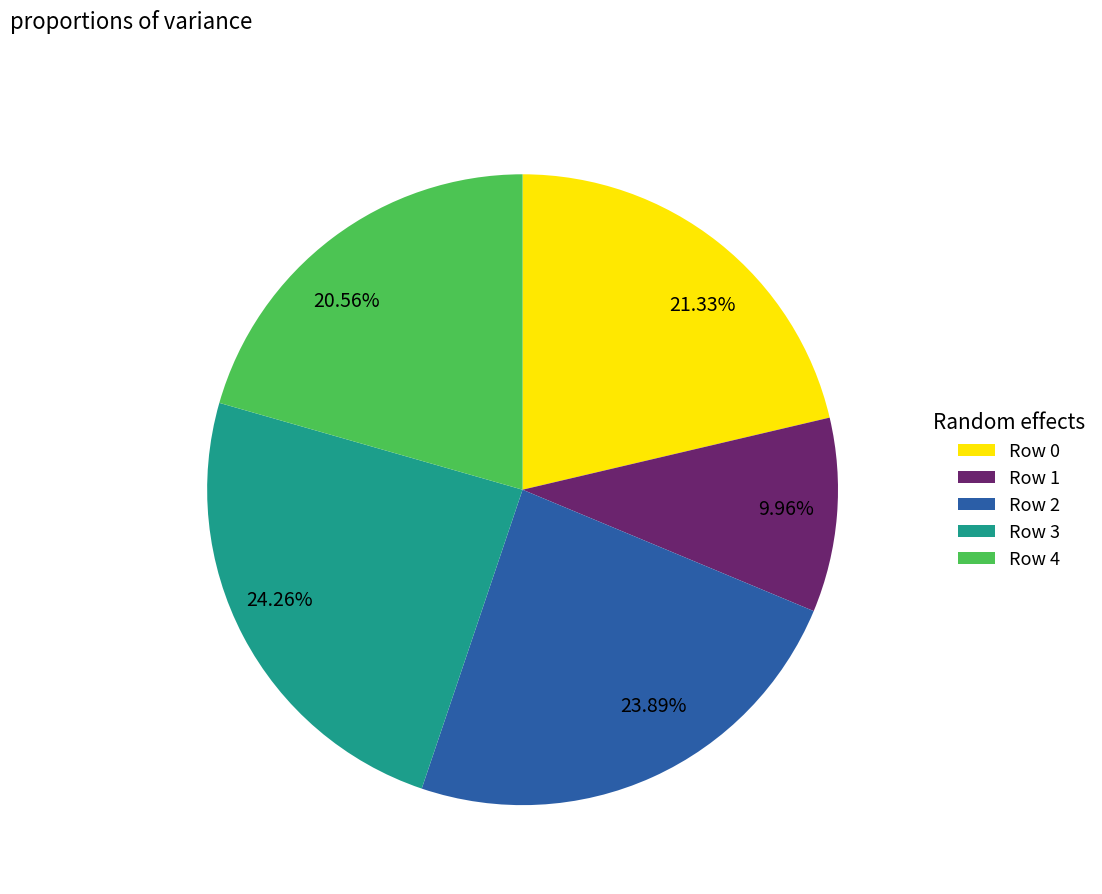

Is there any slice that represents more than half of the pie?

No